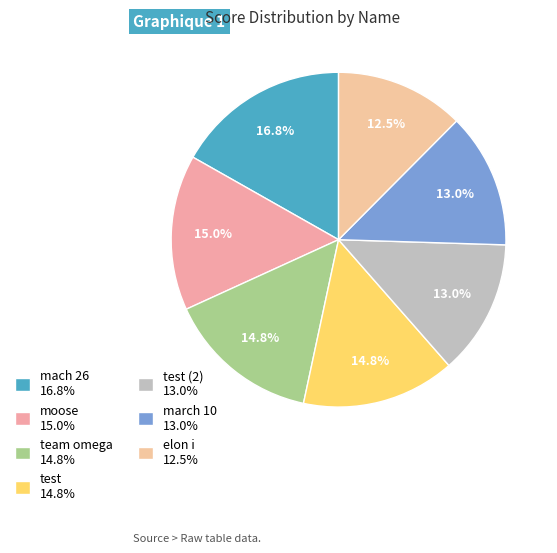

To the nearest percent, what is the average slice percentage?

14%